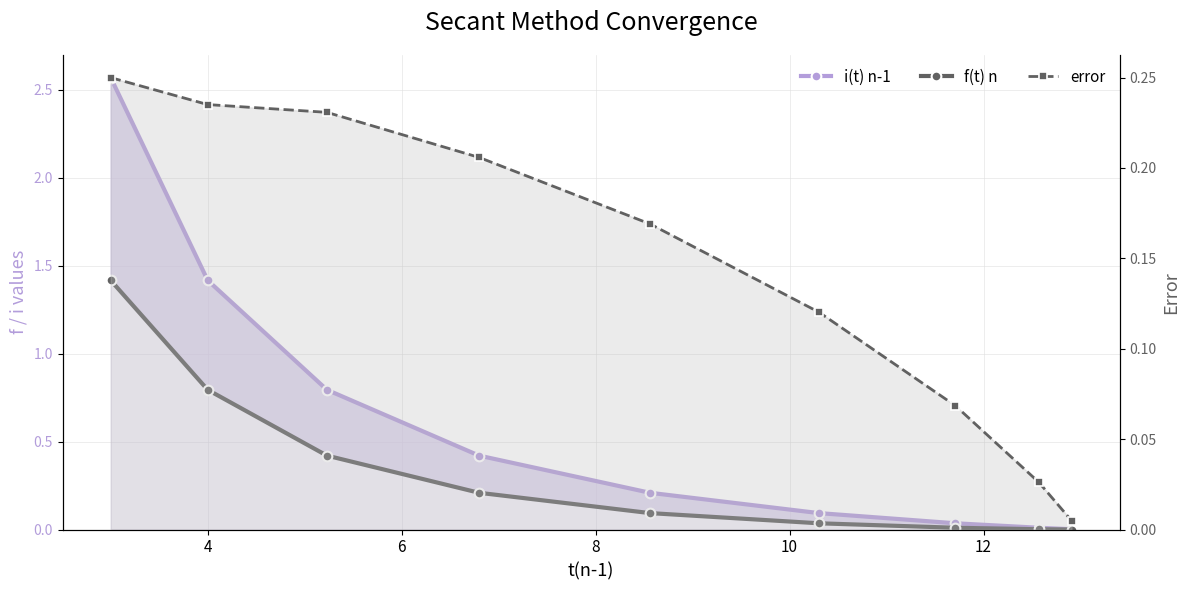

At how many categories does at least one series exceed 1?

2